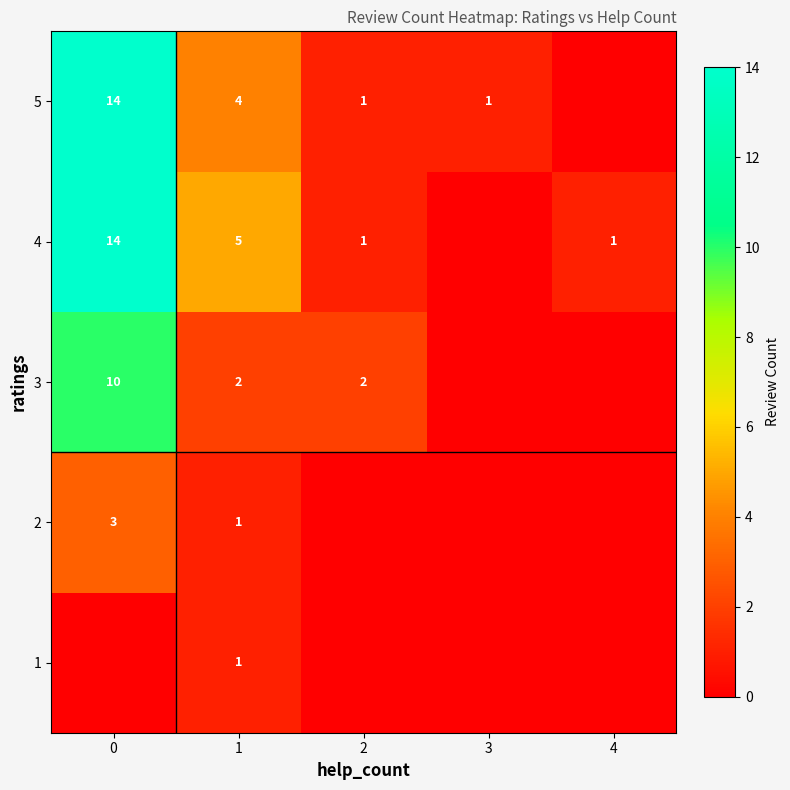

The 5 series shows 1 at 3. True or false?

True